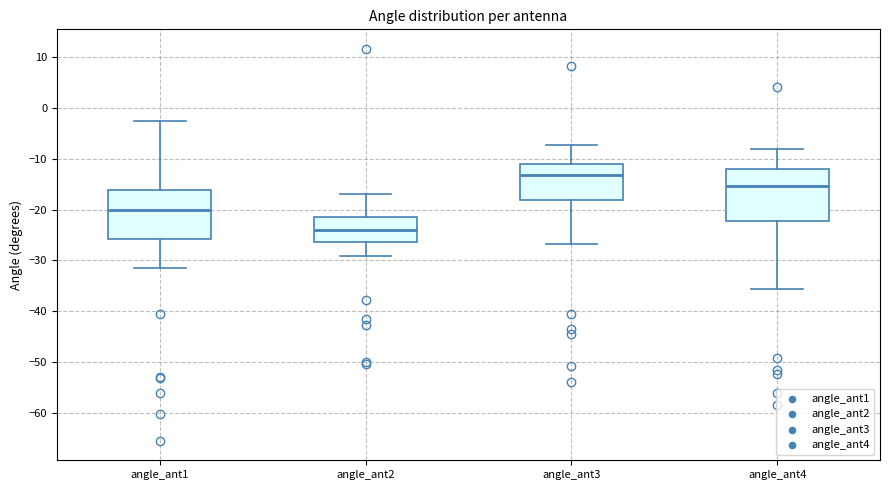

Reading left to right, transcribe this box plot: for each box, give where its median line is, the range the box spans, and where its two whiskers end, as read against the y-axis. The values are not printed on the chart, so give them approximately, as read against the axis.

angle_ant1: median -20, box -26 to -16, whiskers -31 to -2
angle_ant2: median -24, box -26 to -21, whiskers -29 to -17
angle_ant3: median -13, box -18 to -11, whiskers -27 to -7
angle_ant4: median -15, box -22 to -12, whiskers -36 to -8